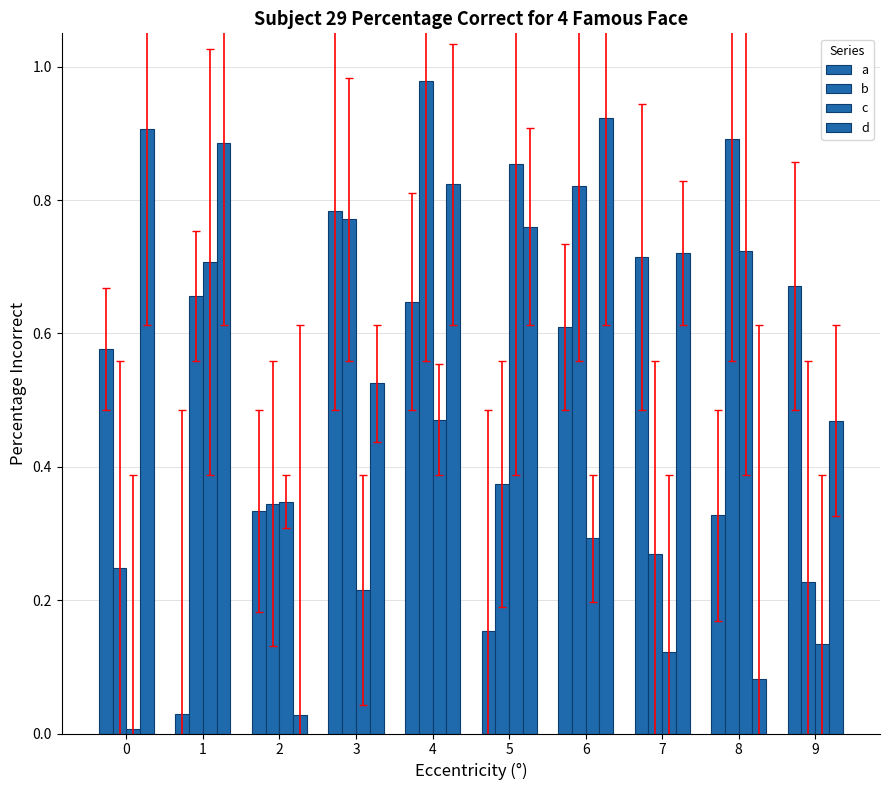

How many bars are there in each group?

4